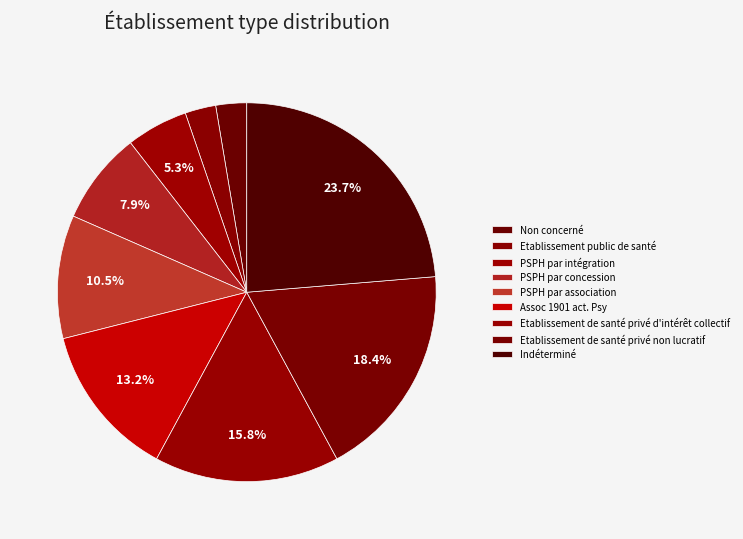

To the nearest percent, what is the combined percentage of PSPH par concession and PSPH par intégration?

13%